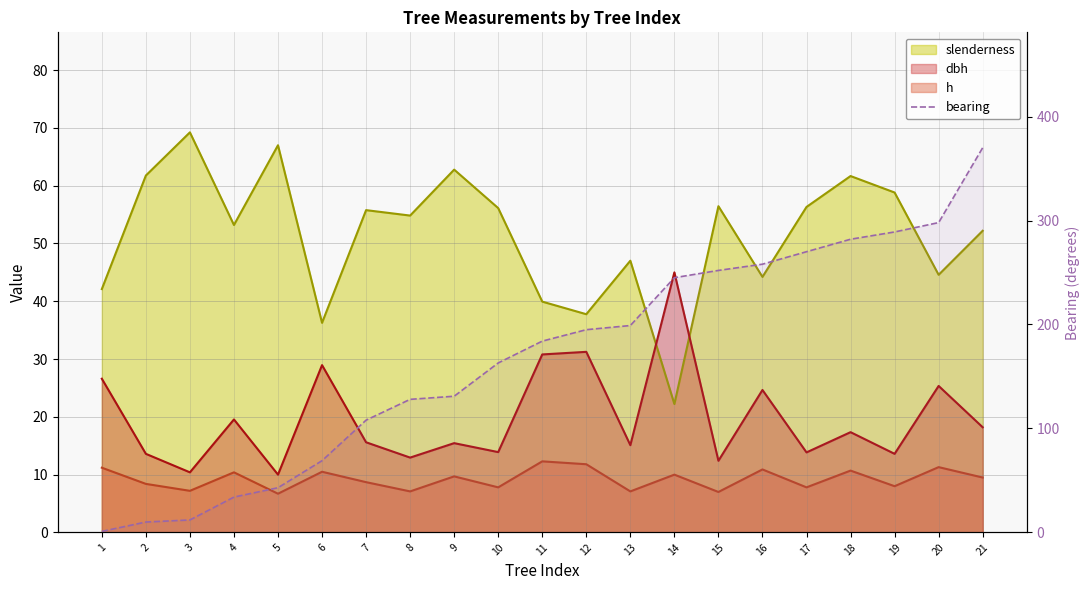

True or false: the data shows 289 at 19.

True